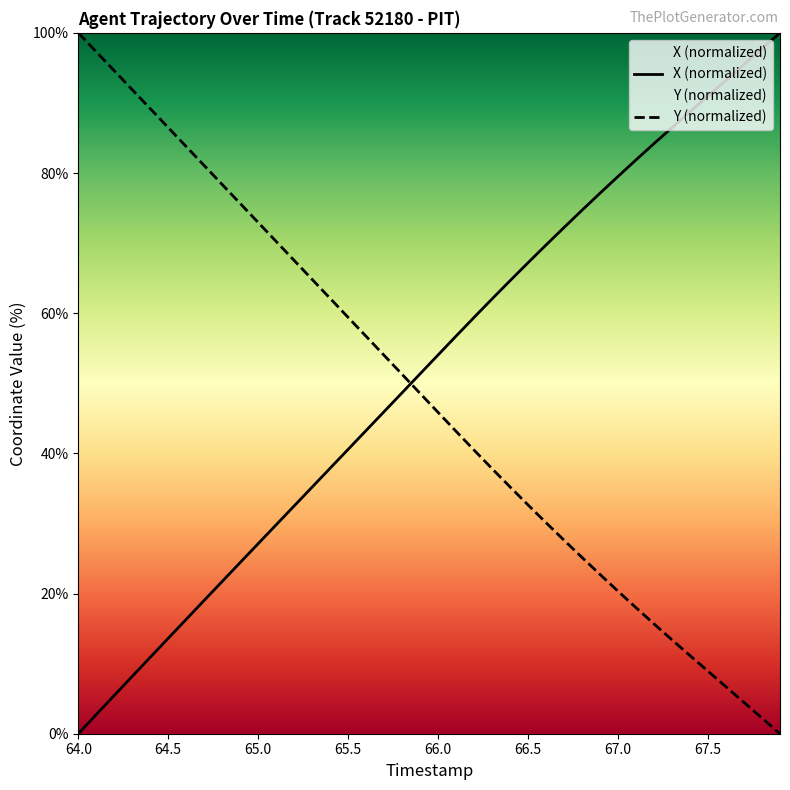

True or false: X and Y intersect in this chart.

True